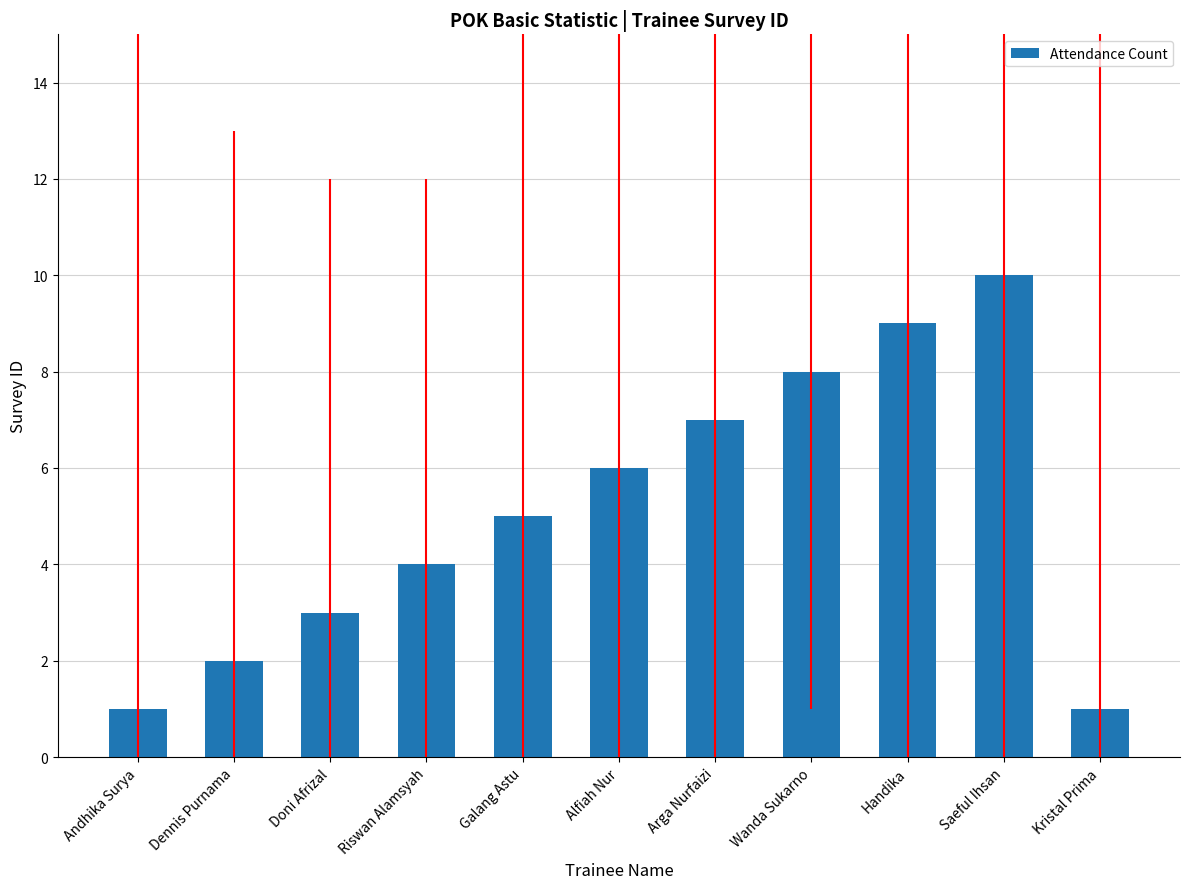

What is the average value?

5